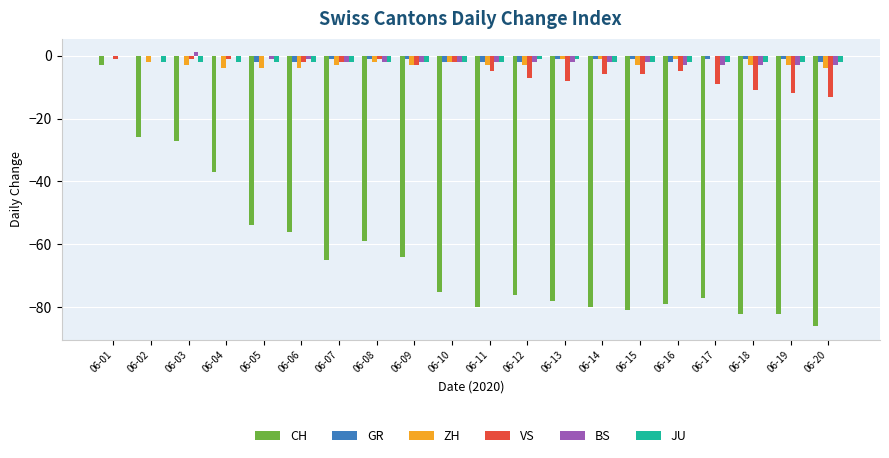

At which category is the sum across all series the highest?

06-01